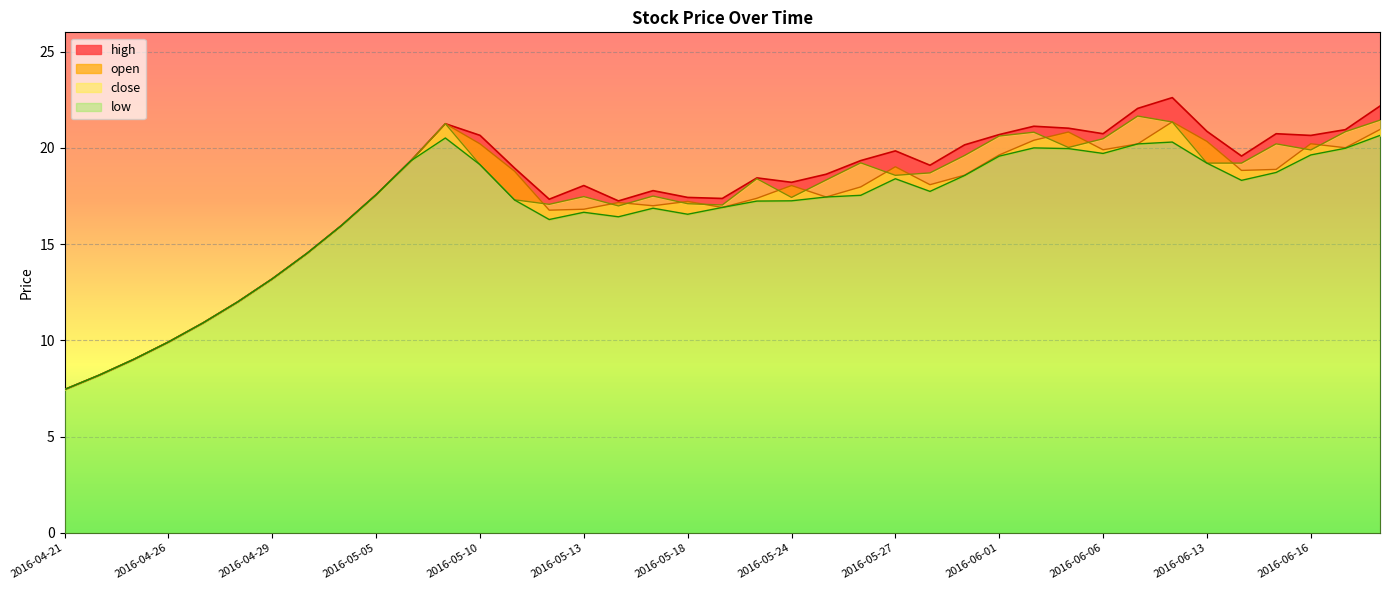

True or false: high and close cross at least once.

False